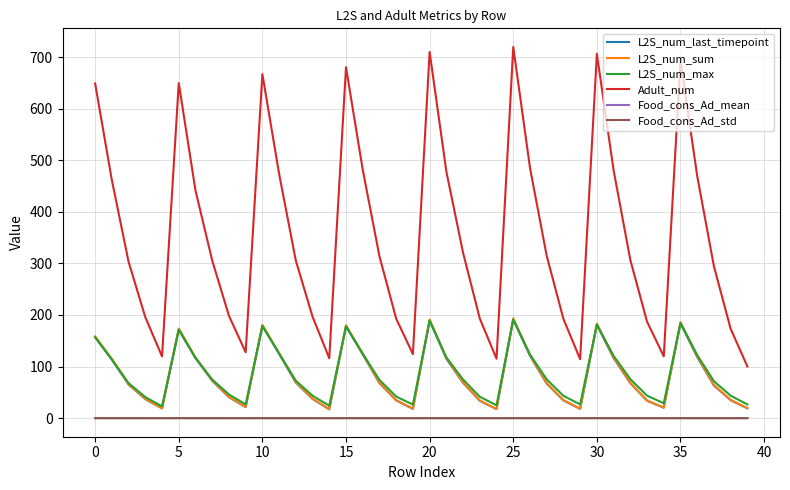

Which series has the largest range (max minus min)?

Adult_num